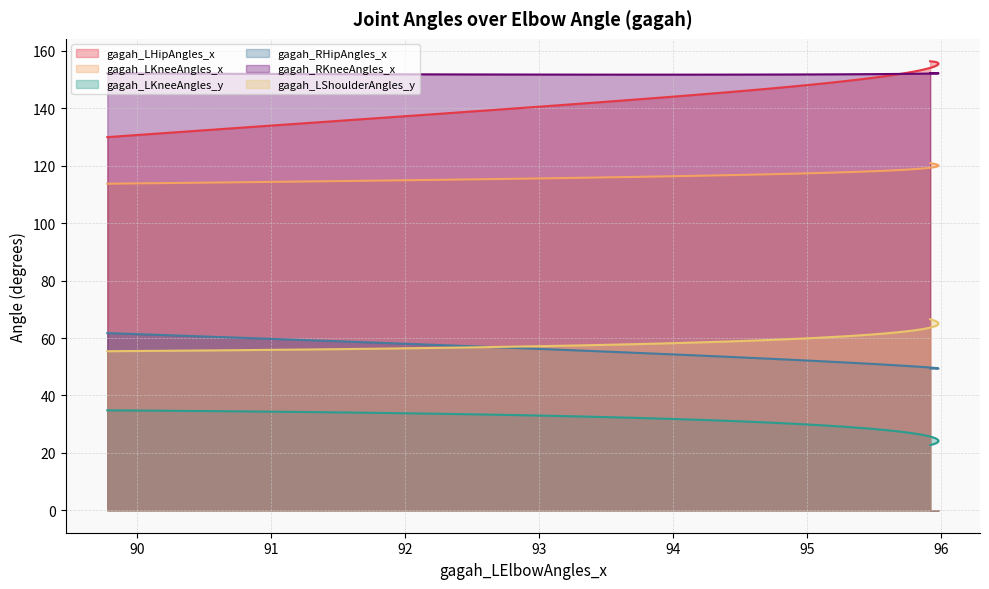

Reading right to left, what are all the values shown in this chart?

gagah_LHipAngles_x: 156.4	156.3	156.1	155.9	155.6	155.3	155.0	154.6	154.2	153.7	153.3	152.8	152.3	151.8	151.2	150.6	150.1	149.5	148.8	148.2	147.6	146.9	146.2	145.5	144.8	144.0	143.2	142.4	141.6	140.8	139.9	138.9	138.0	137.0	135.9	134.8	133.7	132.5	131.3	130.0
gagah_LKneeAngles_x: 120.9	120.7	120.5	120.3	120.1	119.9	119.7	119.5	119.4	119.2	119.0	118.8	118.6	118.4	118.3	118.1	117.9	117.7	117.6	117.4	117.2	117.0	116.9	116.7	116.5	116.3	116.2	116.0	115.8	115.6	115.4	115.3	115.1	114.9	114.7	114.5	114.3	114.1	113.9	113.7
gagah_LKneeAngles_y: 22.7	23.0	23.4	23.7	24.1	24.5	24.8	25.2	25.6	26.0	26.4	26.8	27.2	27.6	27.9	28.3	28.7	29.1	29.5	29.8	30.2	30.5	30.9	31.2	31.5	31.8	32.1	32.4	32.7	32.9	33.2	33.4	33.6	33.8	34.0	34.2	34.4	34.5	34.7	34.8
gagah_RHipAngles_x: 49.4	49.4	49.4	49.4	49.4	49.4	49.5	49.6	49.7	49.8	50.0	50.1	50.3	50.5	50.7	51.0	51.2	51.5	51.8	52.1	52.4	52.8	53.1	53.5	53.9	54.3	54.7	55.2	55.6	56.1	56.6	57.1	57.6	58.2	58.7	59.3	59.9	60.5	61.1	61.7
gagah_RKneeAngles_x: 152.2	152.2	152.2	152.2	152.2	152.2	152.2	152.2	152.1	152.1	152.1	152.0	152.0	152.0	151.9	151.9	151.9	151.9	151.8	151.8	151.8	151.8	151.8	151.7	151.7	151.7	151.7	151.7	151.7	151.8	151.8	151.8	151.8	151.9	151.9	151.9	152.0	152.0	152.1	152.2
gagah_LShoulderAngles_y: 66.5	66.2	65.8	65.5	65.1	64.8	64.4	64.1	63.7	63.3	63.0	62.6	62.3	61.9	61.6	61.3	60.9	60.6	60.3	59.9	59.6	59.3	59.0	58.7	58.5	58.2	57.9	57.7	57.4	57.2	57.0	56.8	56.6	56.4	56.2	56.0	55.8	55.7	55.5	55.4